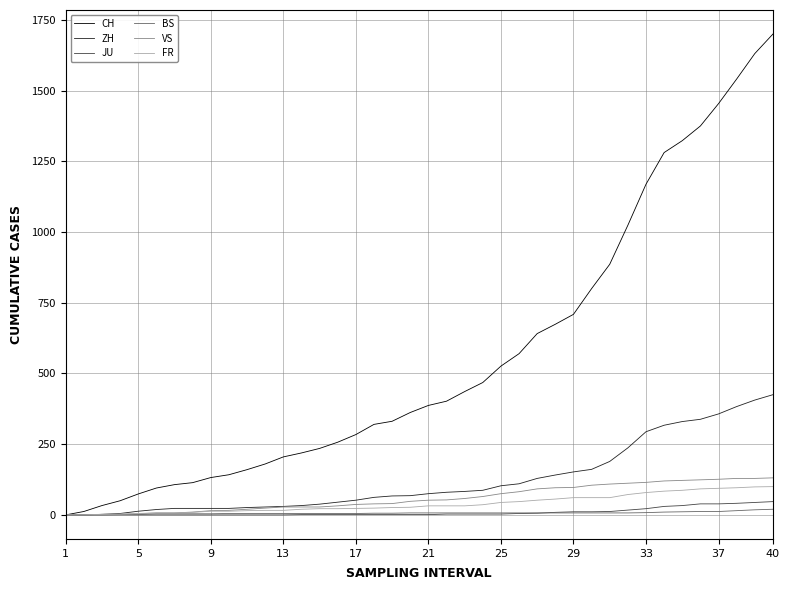

Which series has the largest total across all categories?

CH